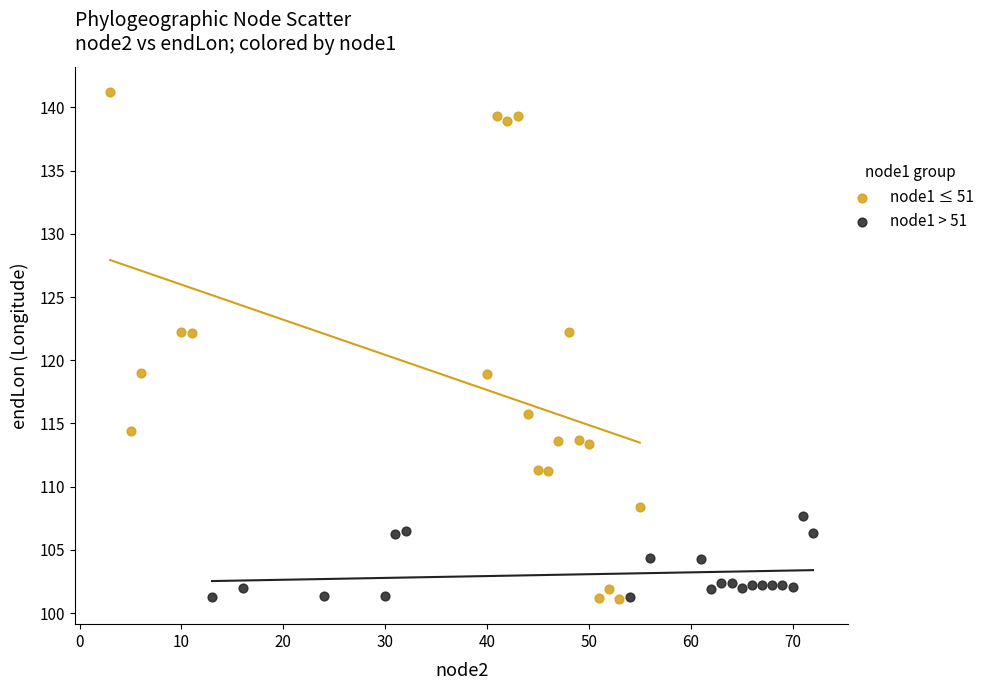

Which series has the widest spread of Y values?

node1 ≤ 51